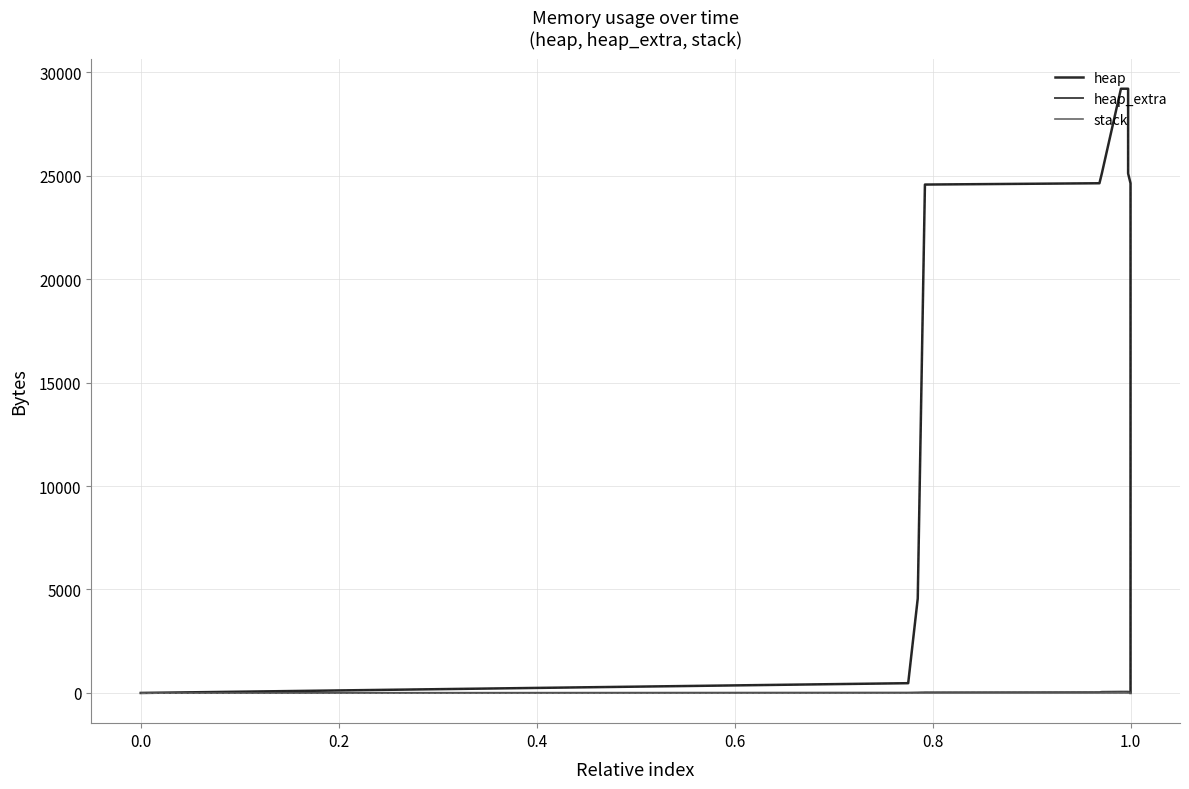

Rank the series by their maximum value, from lowest to highest.

stack, heap_extra, heap